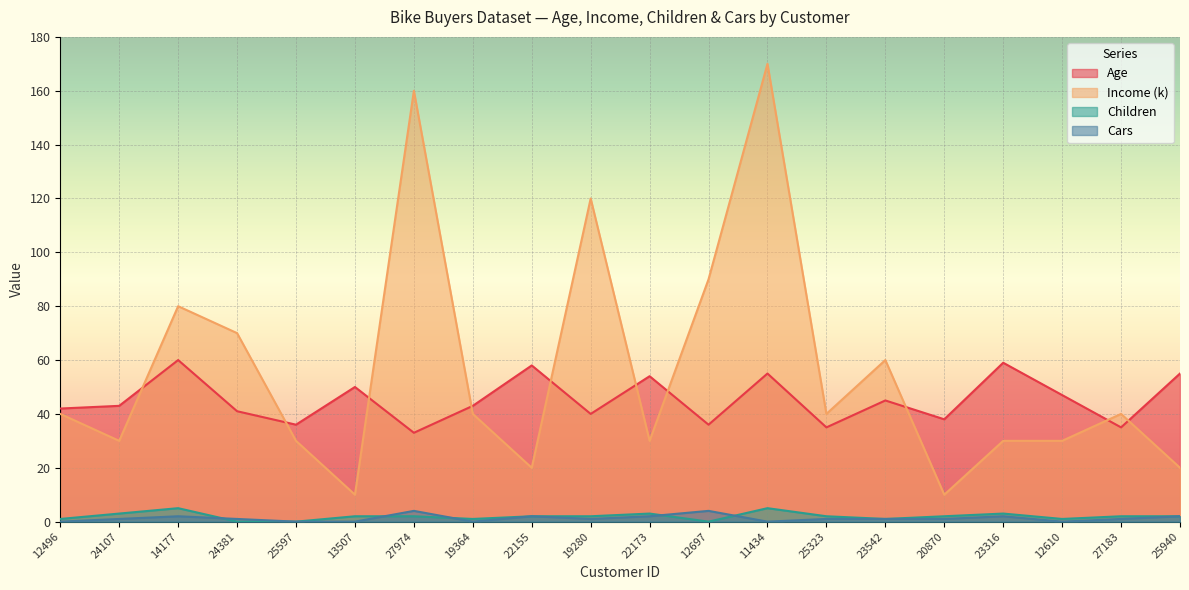

How many lines are shown in the chart?

4